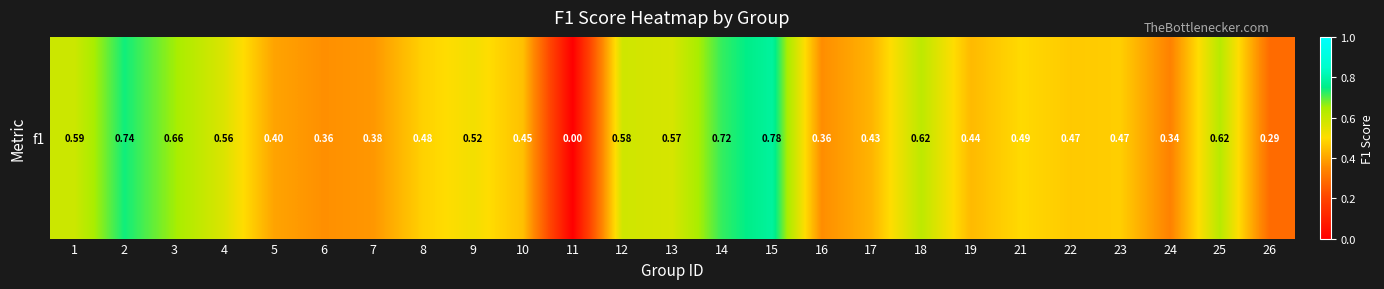

Which has a higher value, 16 or 7?

7